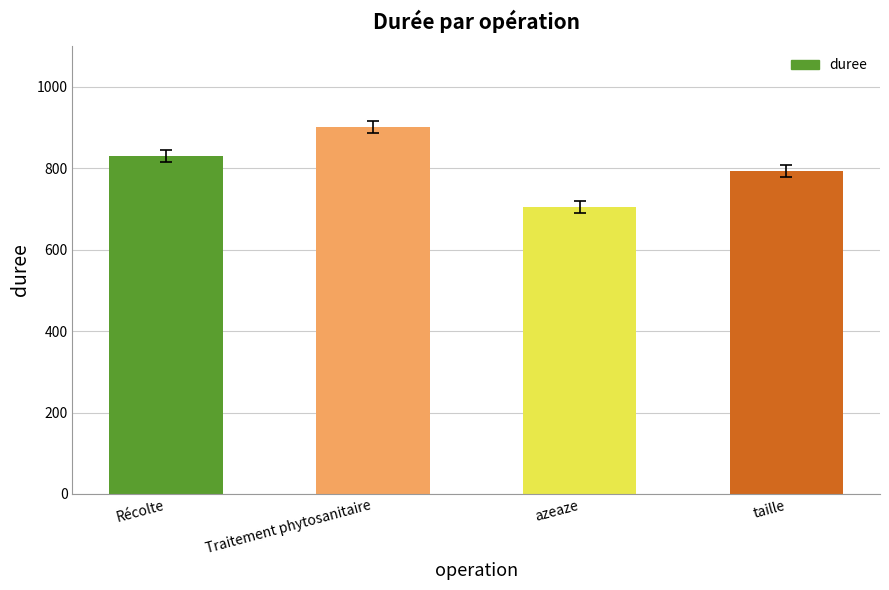

Does the chart contain any negative values?

No